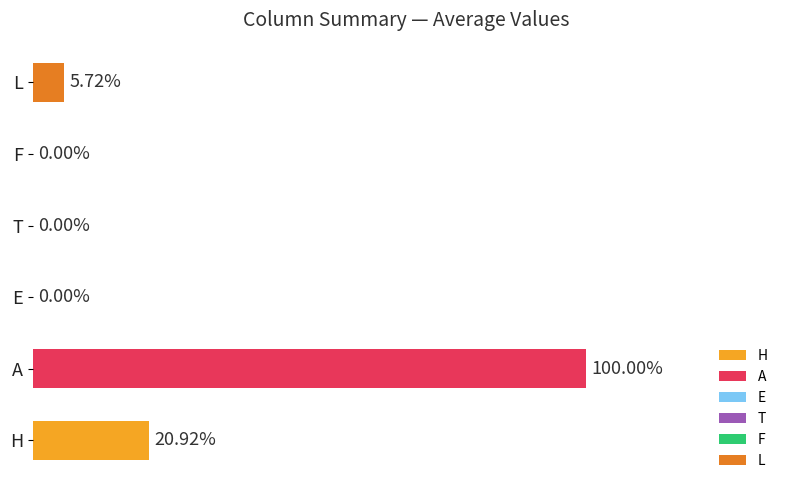

Which series has the largest range (max minus min)?

A